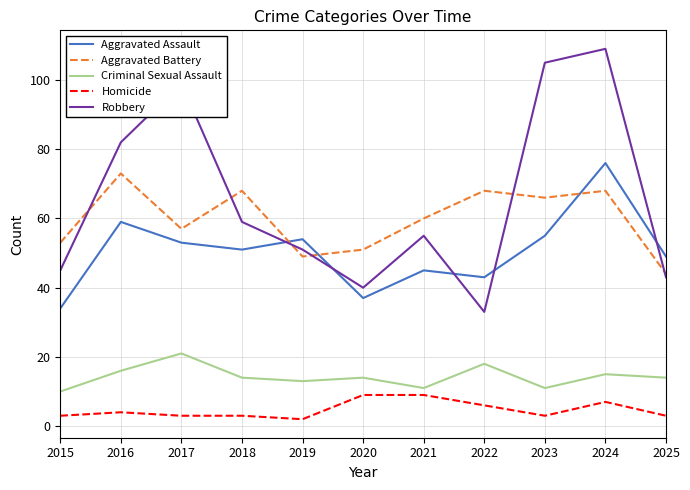

Is the value of Homicide at 2015 greater than the value of Aggravated Battery at 2016?

No